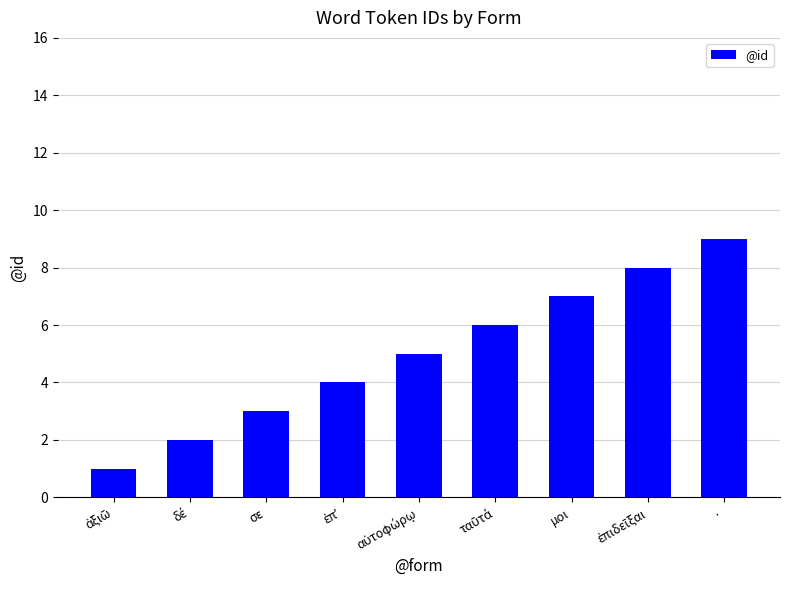

Which has a higher value, · or σε?

·